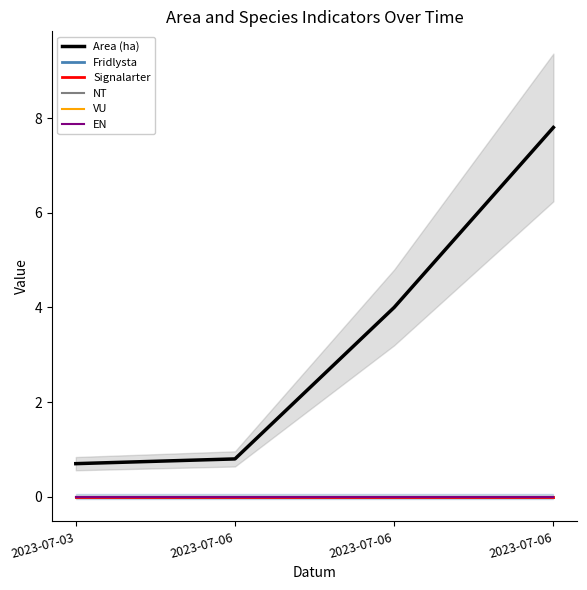

True or false: Area (ha) and VU intersect in this chart.

False